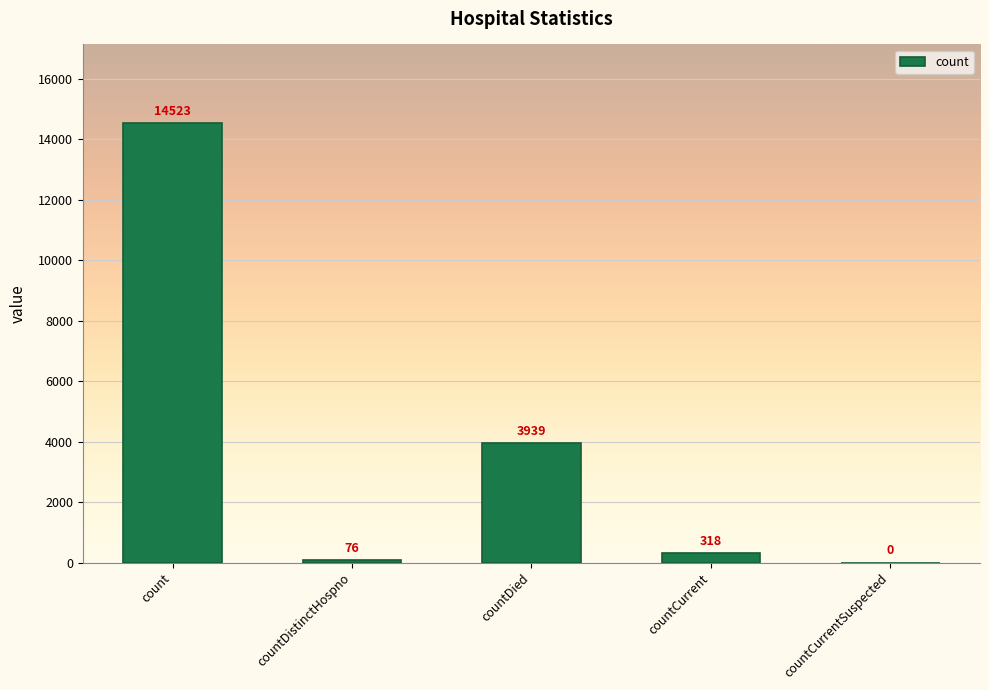

True or false: the data shows 3939 at countDied.

True